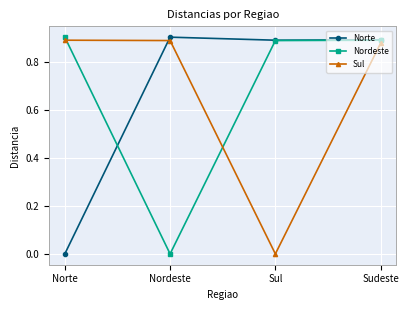

The value of Norte at Norte is 0.4. True or false?

False